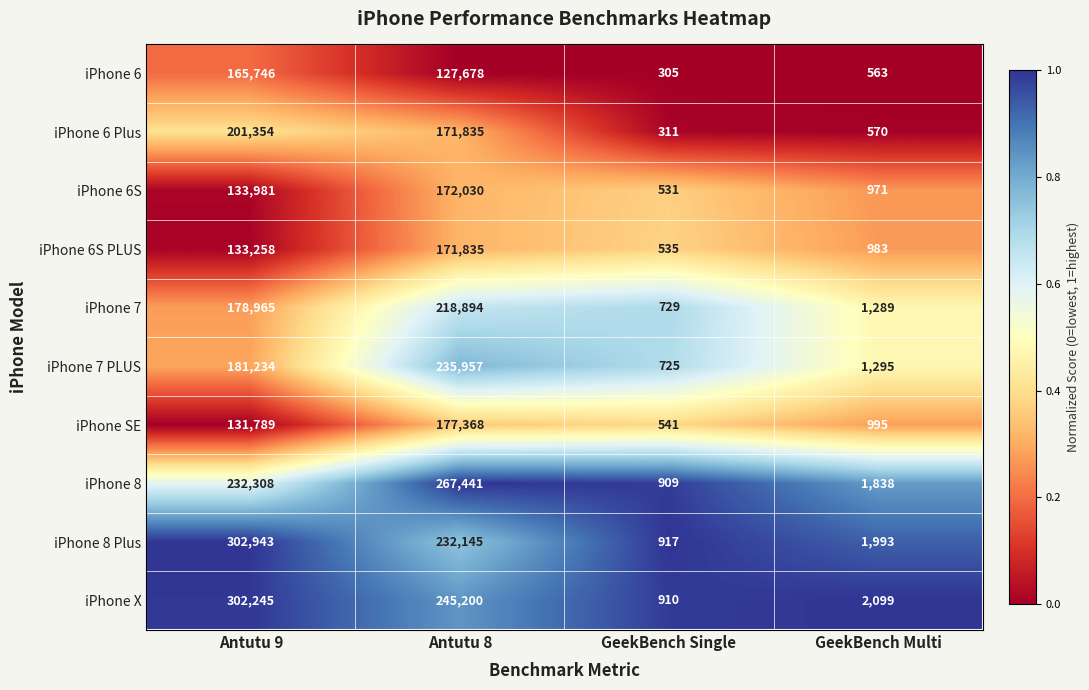

What is the total value across all series at GeekBench Single?

6413